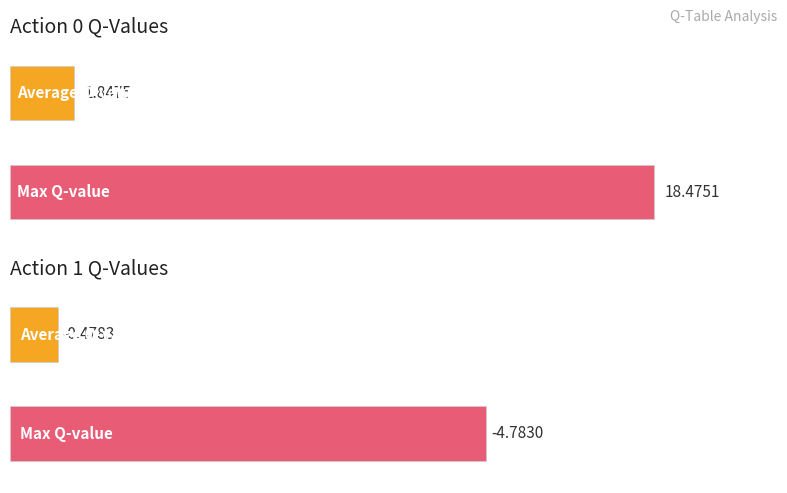

At (0,0,0,2), list the series in order from largest to smallest.

Action 0 Q-values, Action 1 Q-values